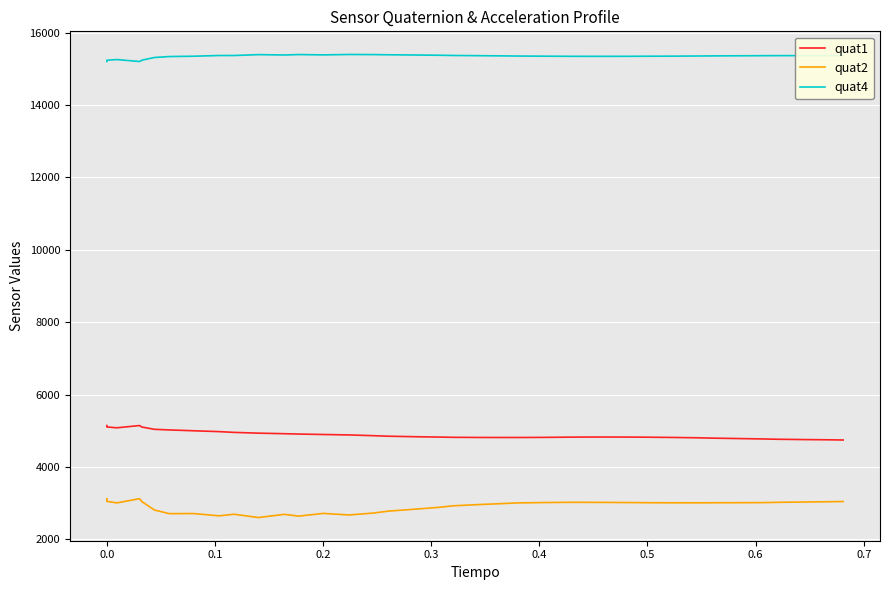

What is the difference between the maximum and minimum values in the quat1 series?

399